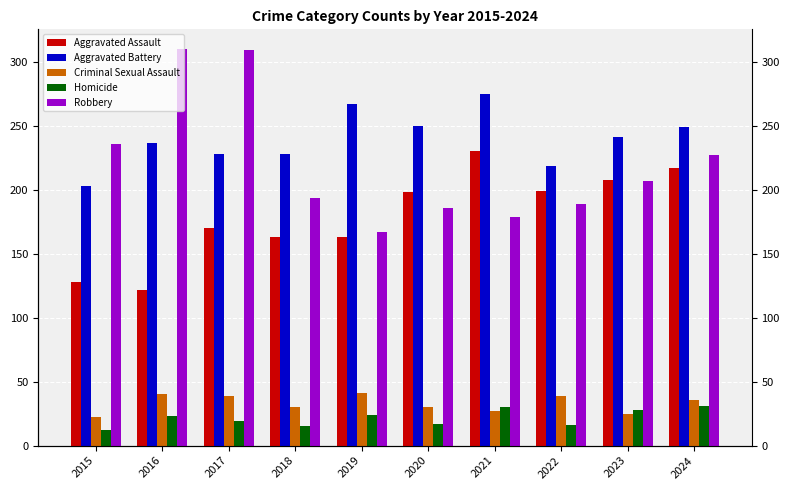

Is the value of Homicide at 2021 greater than the value of Criminal Sexual Assault at 2015?

Yes